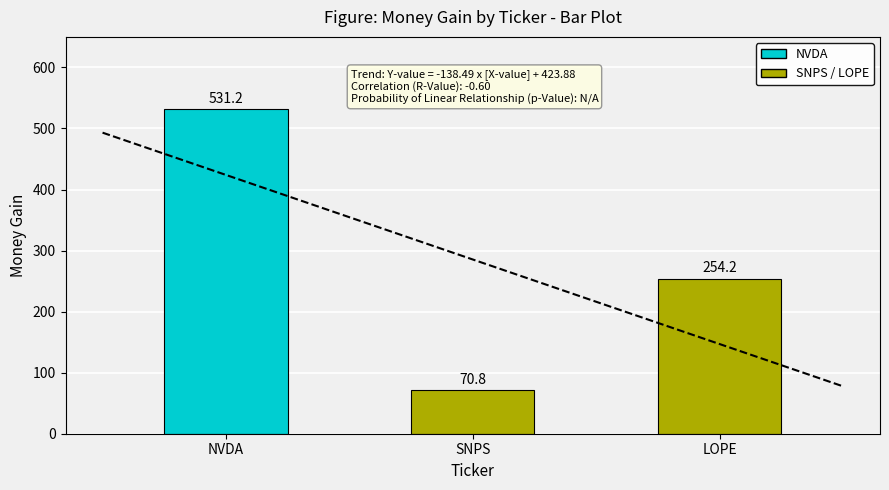

What is the greatest value displayed?

531.2